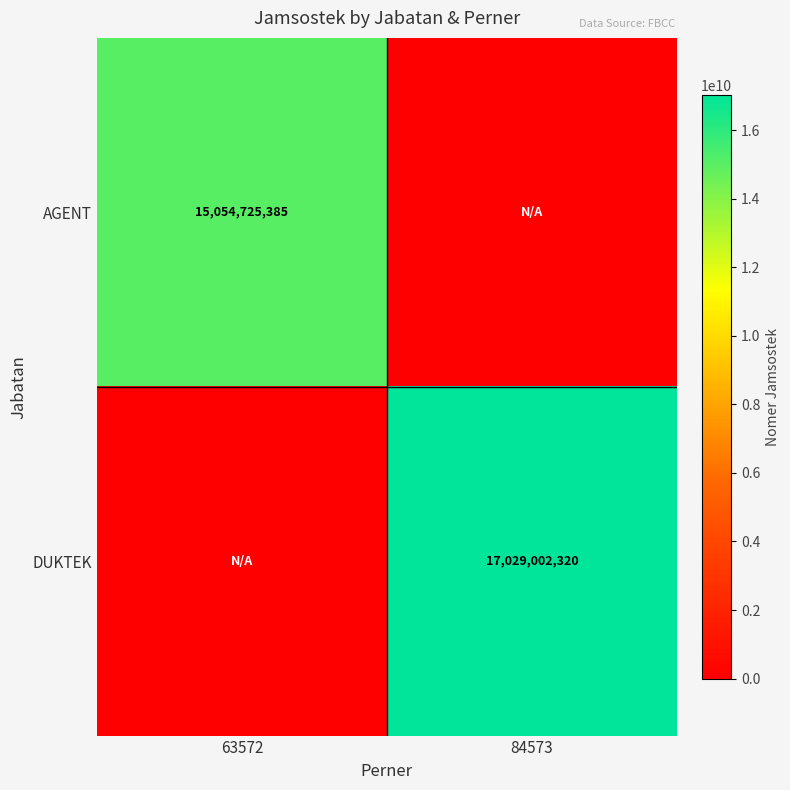

Is it true that AGENT equals 15054725385 at 63572?

True